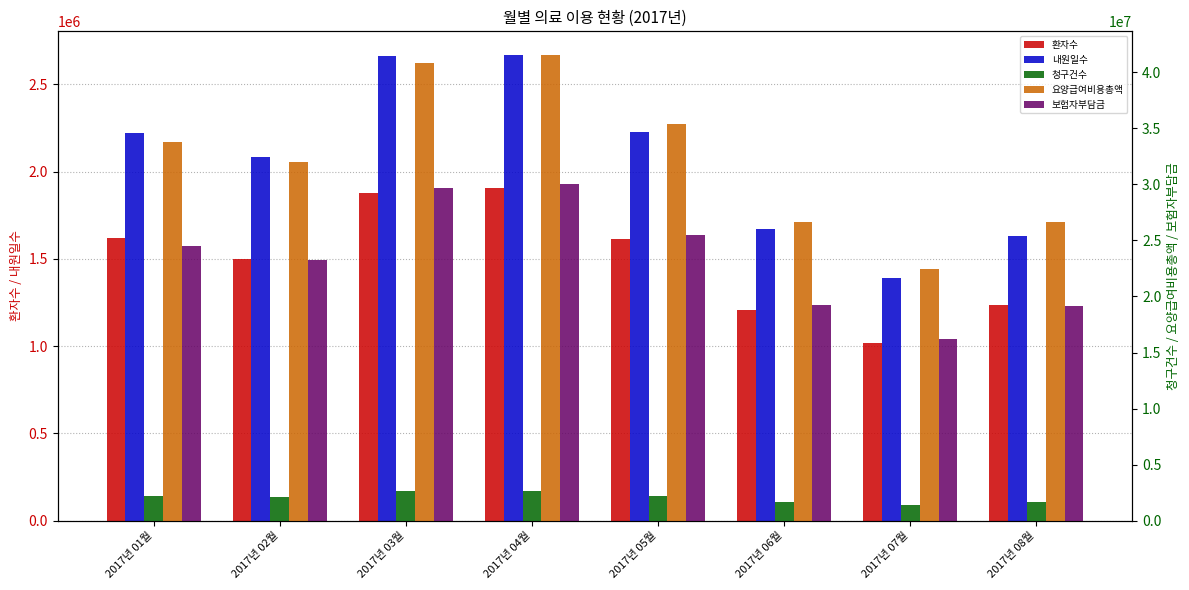

What is the difference between the 환자수 values at 2017년 05월 and 2017년 06월?

409773